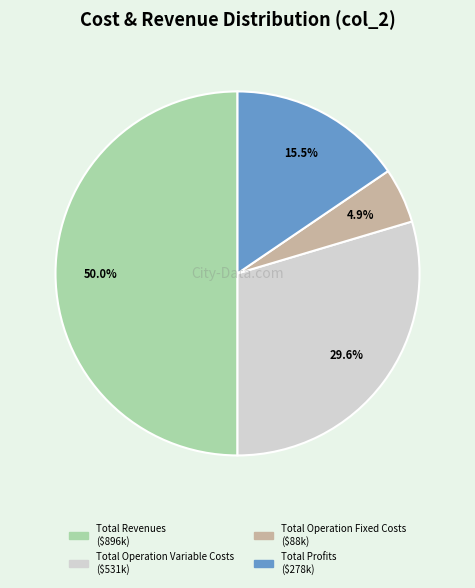

How many slices are in this pie chart?

4